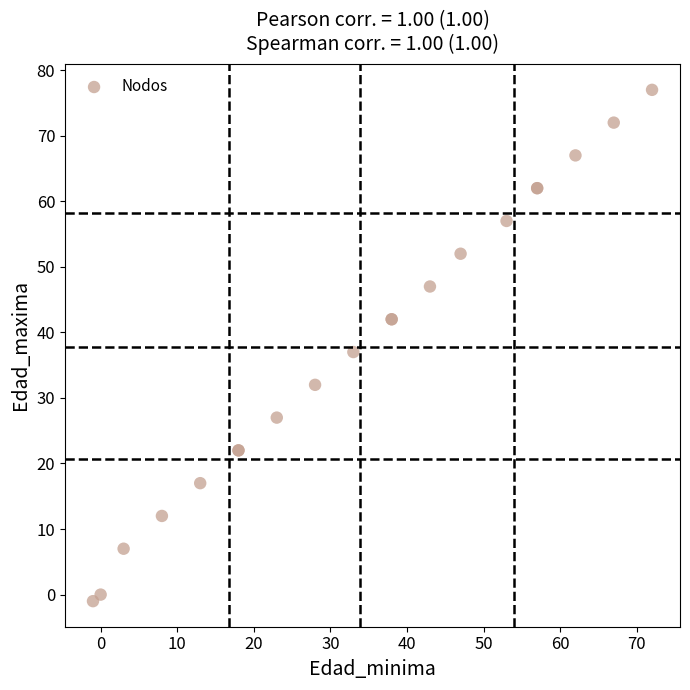

What Y value in the scatter plot is closest to 38?

37